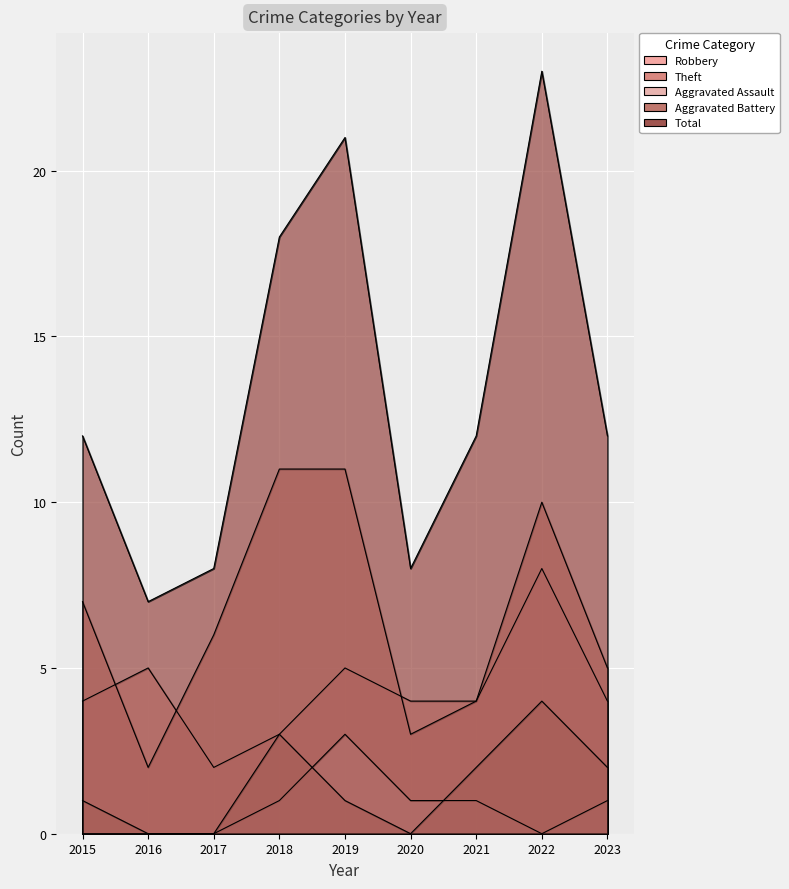

Which category has the highest value in the Theft series?

2018